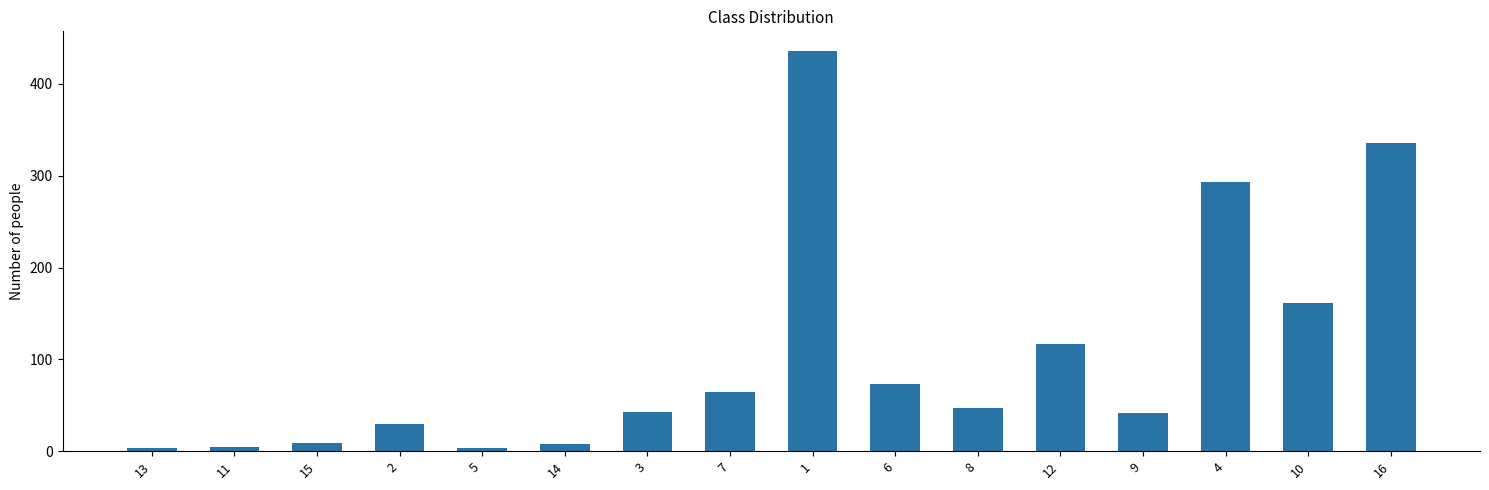

What is the sum of all values?

1667.4